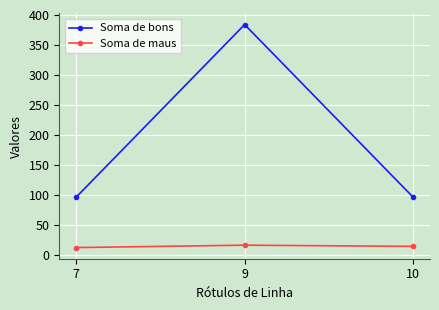

How many categories are shown in the chart?

3